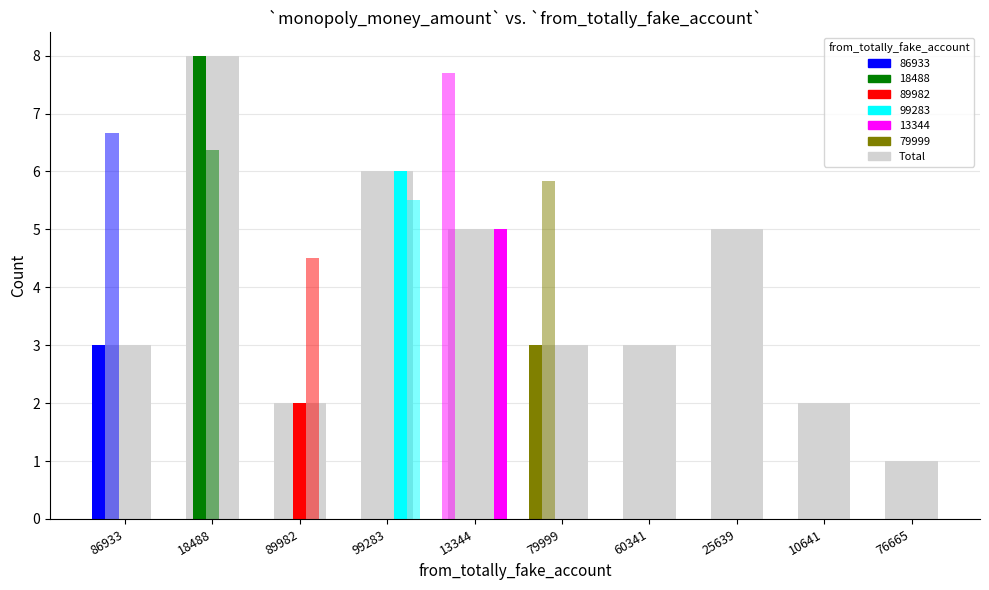

How many data points are less than 3?

3